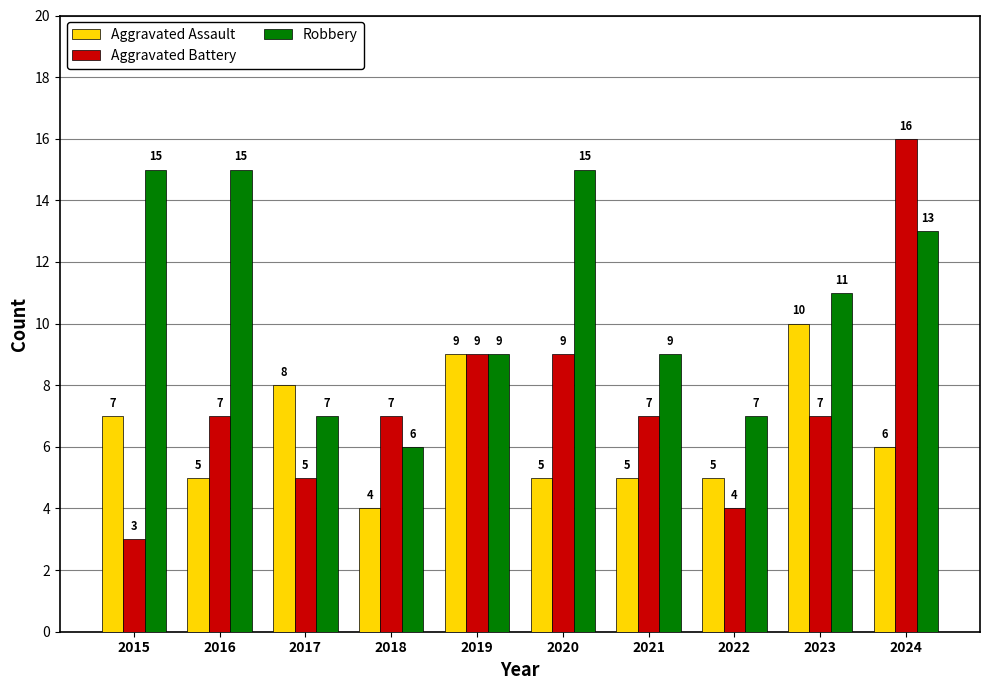

Is it true that Aggravated Battery equals 3 at 2019?

False